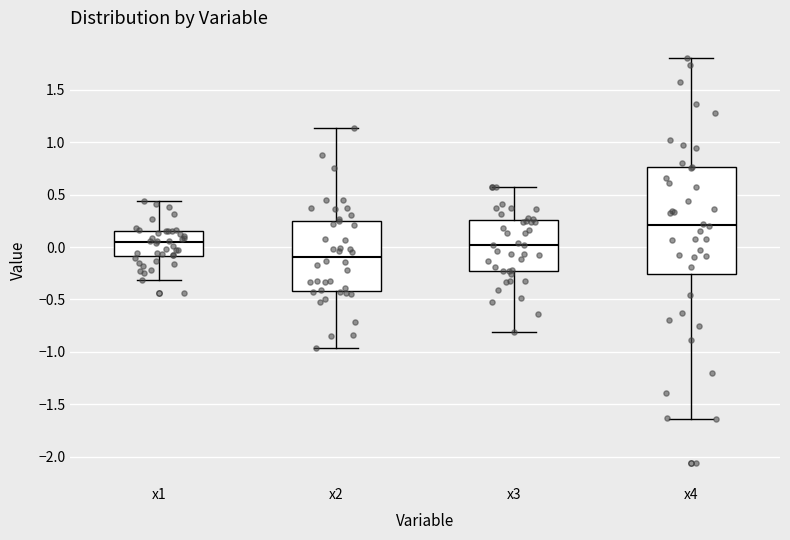

Comparing the boxes themselves (not the whiskers), which one is the tallest?

x4